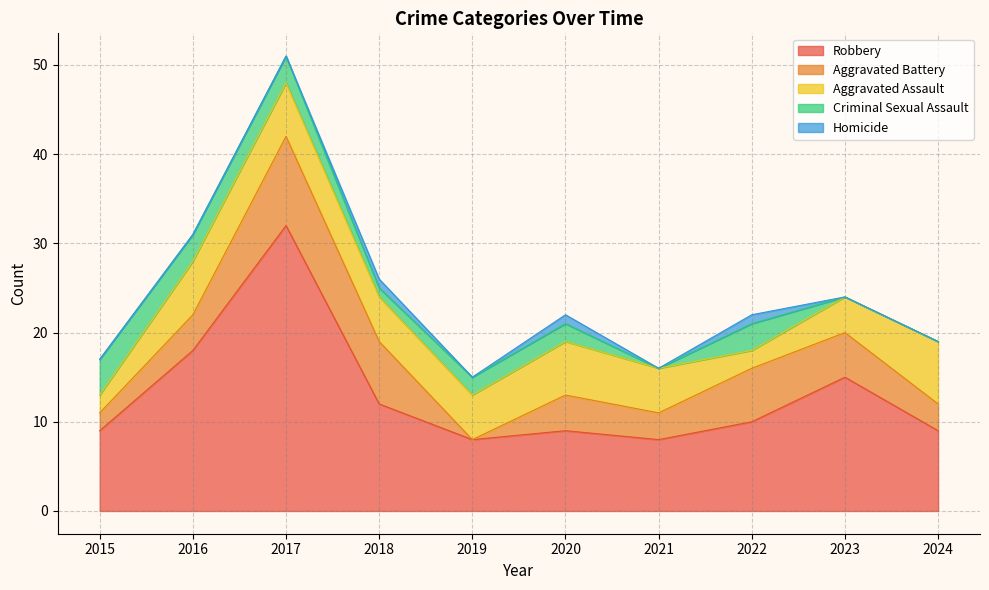

How many series are shown in this chart?

5